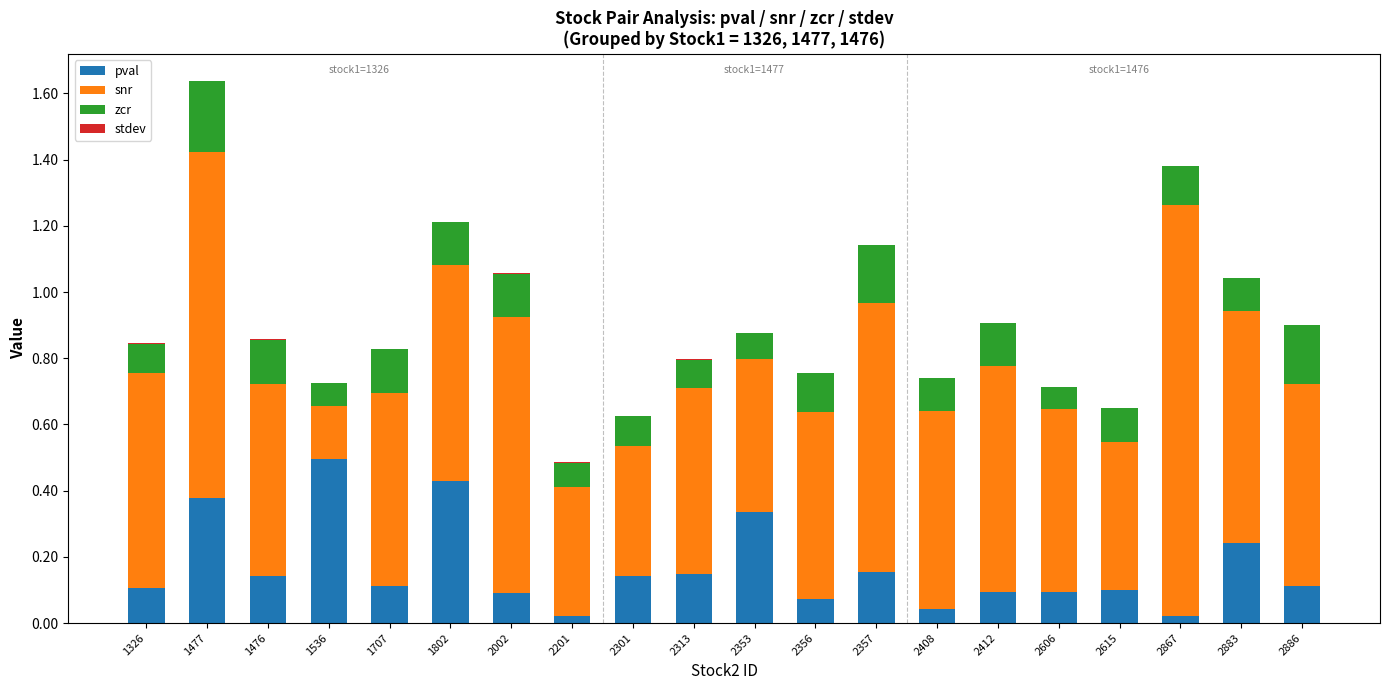

What is the sum of all pval values?

3.3